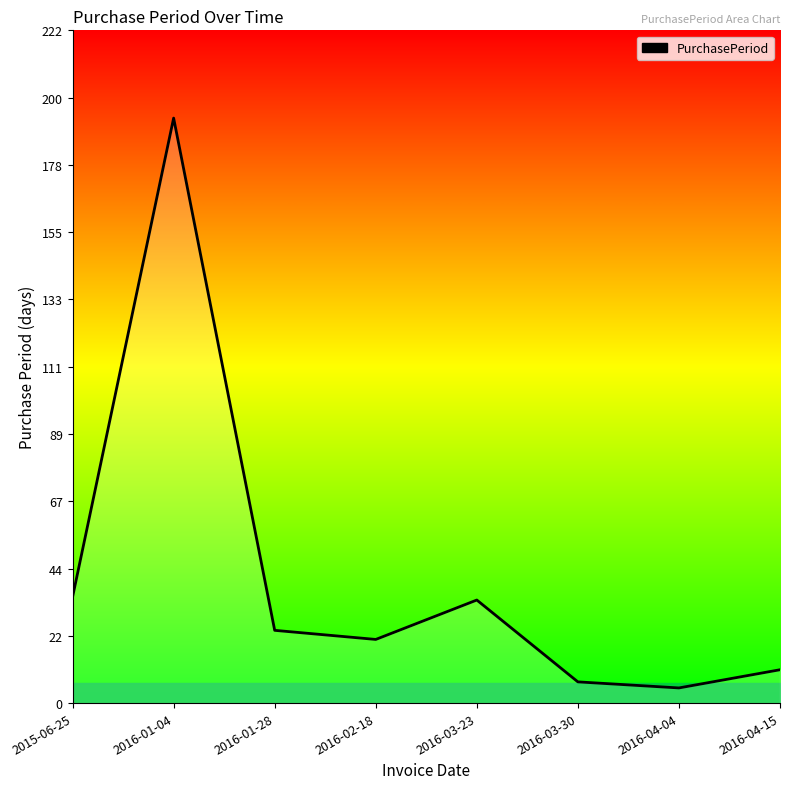

What is the change in value from 2015-06-25 to 2016-02-18?

-14